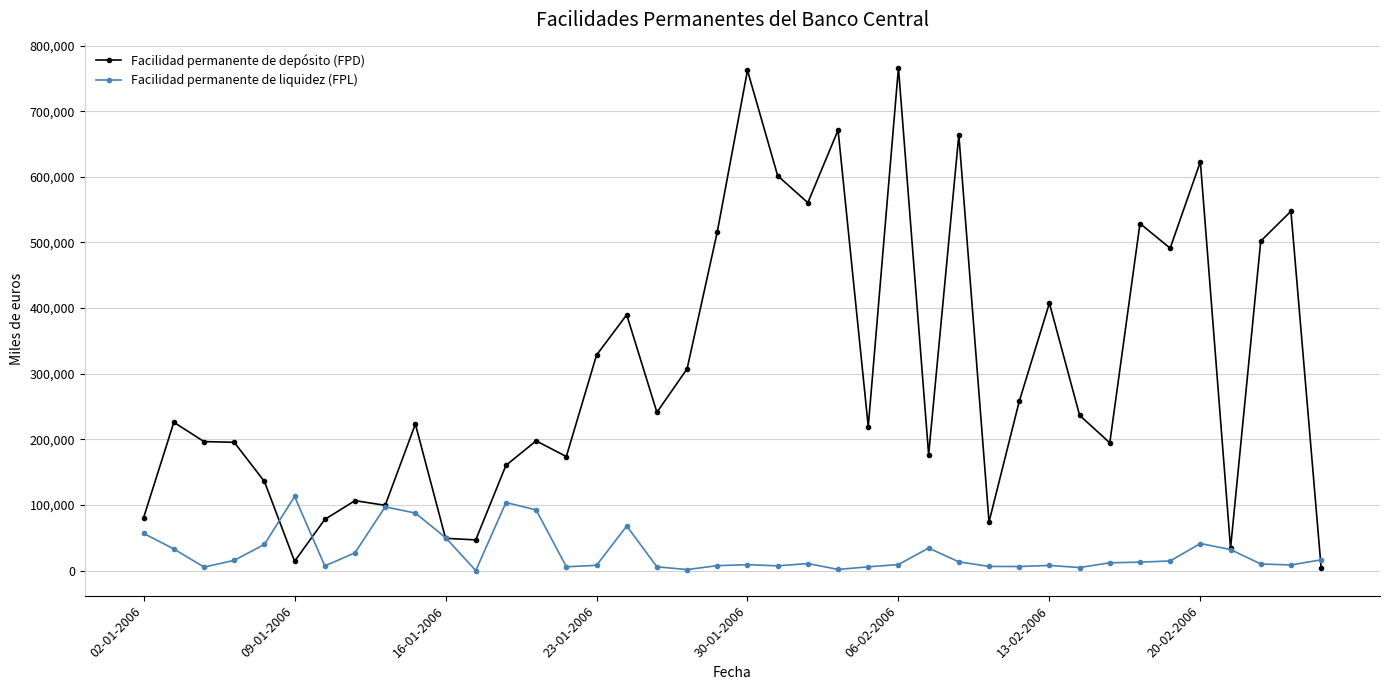

Which series has the widest spread of values?

Facilidad permanente de depósito (FPD)